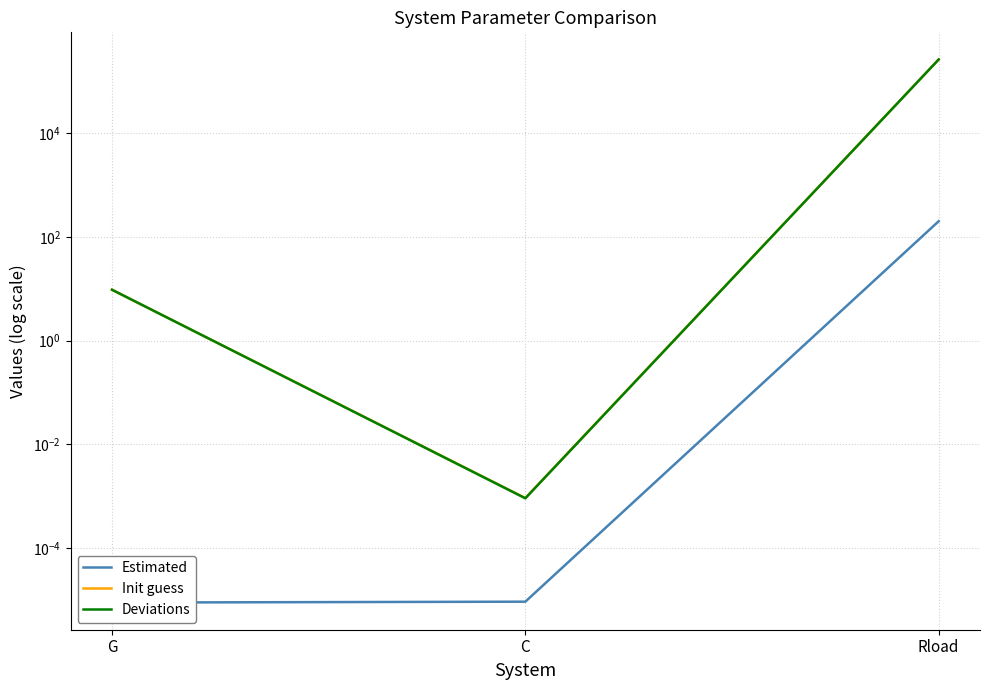

Reading left to right, extract all data points from this chart.

Estimated: G=0.0	C=0.0	Rload=200.0
Init guess: G=9.6	C=0.0	Rload=262175.5
Deviations: G=9.6	C=0.0	Rload=261975.5